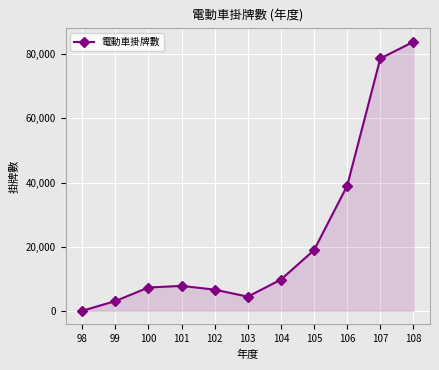

At which category does the chart reach its minimum across all series?

98